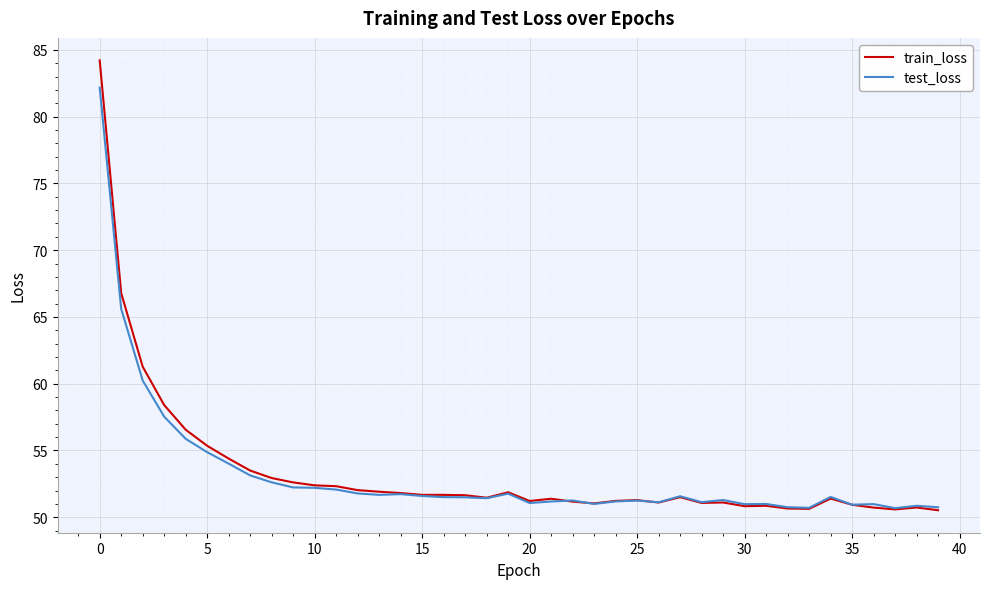

What is the maximum value shown in the chart?

84.2